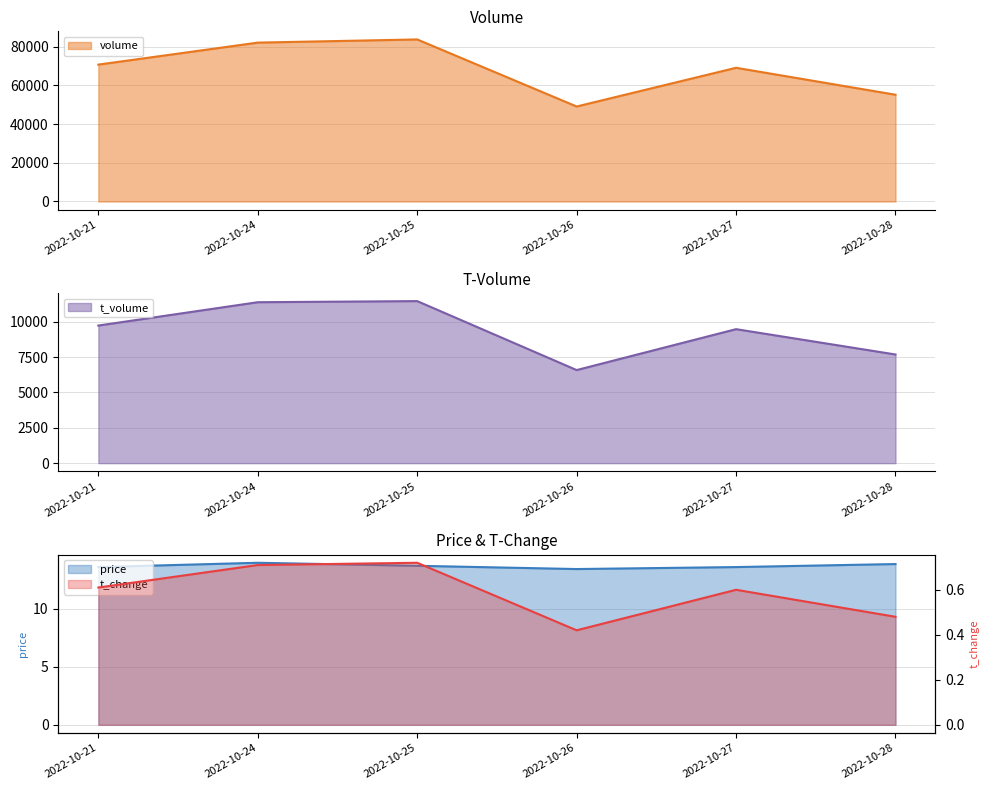

What is the sum of all price values?

82.0